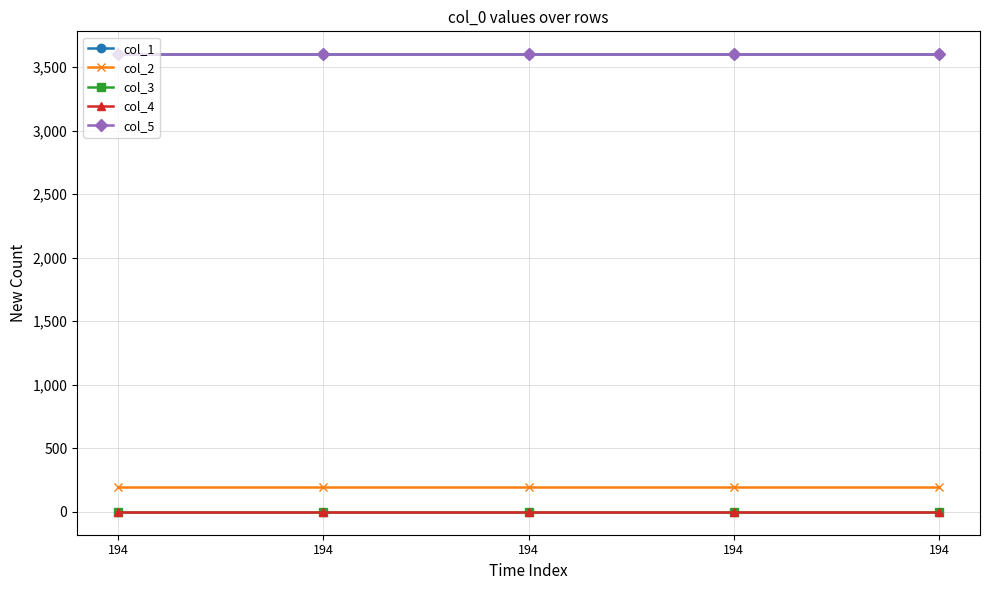

What is the total value across all series at 194?

7394.2